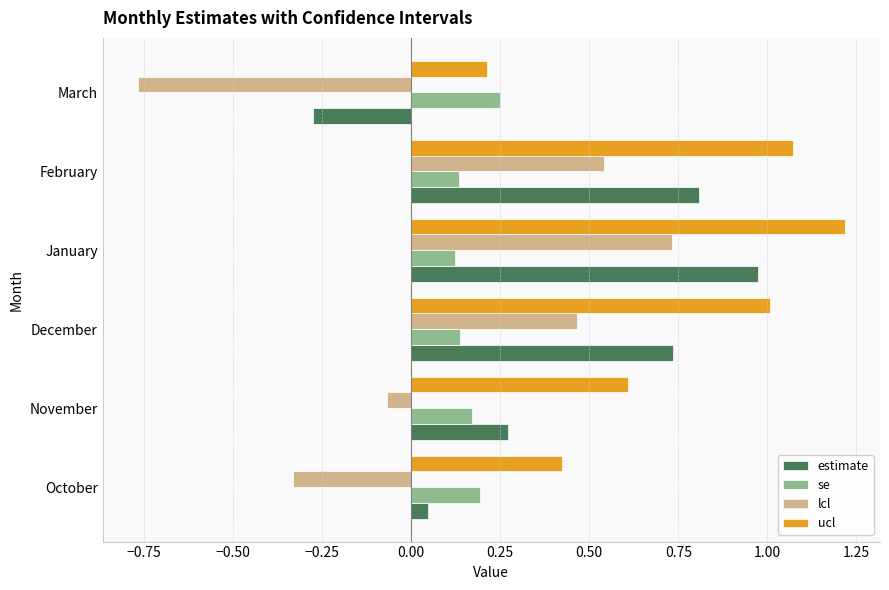

Read the ucl value at November.

0.6